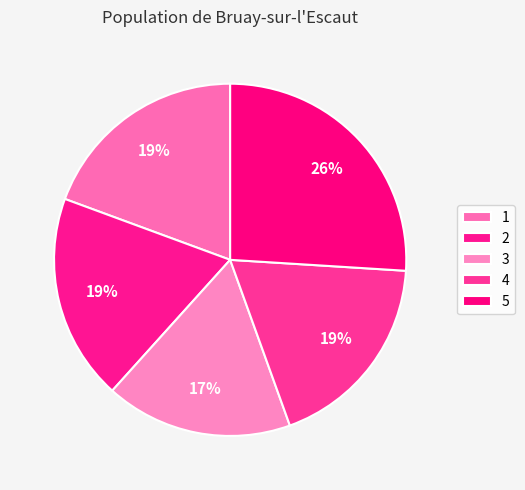

What percentage is the 2 slice, to the nearest percent?

19%